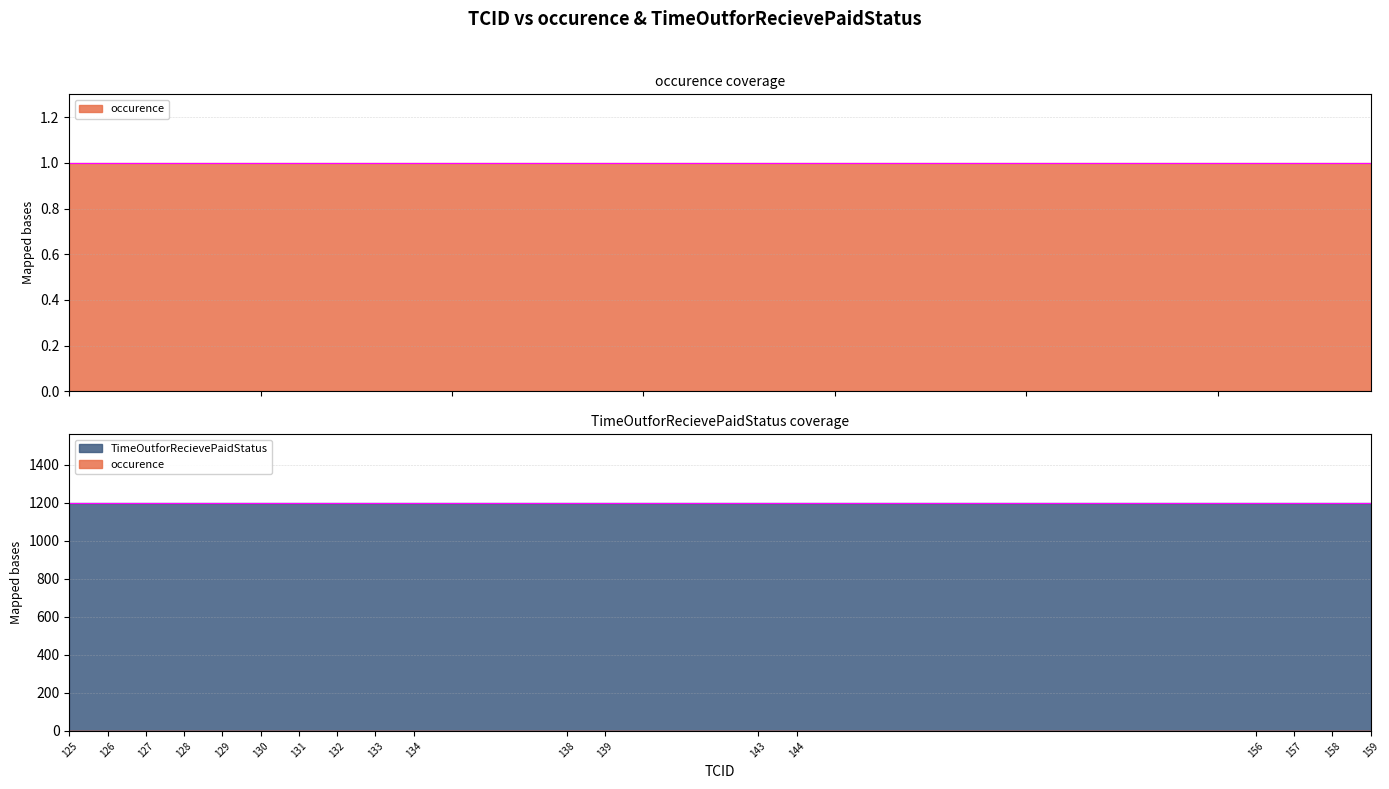

Reading left to right, extract all data points from this chart.

occurence: 1	1	1	1	1	1	1	1	1	1	1	1	1	1	1	1	1	1
TimeOutforRecievePaidStatus: 1200	1200	1200	1200	1200	1200	1200	1200	1200	1200	1200	1200	1200	1200	1200	1200	1200	1200